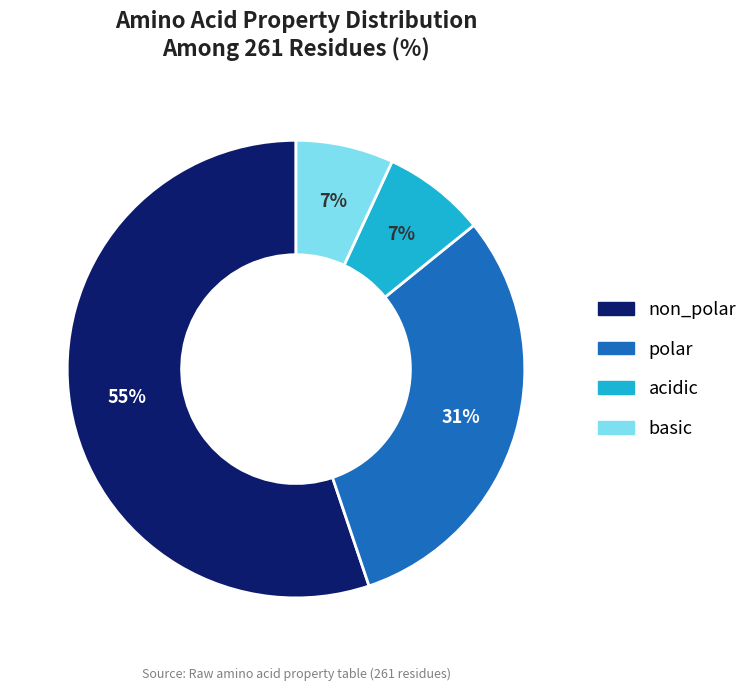

How many segments does this pie chart have?

4